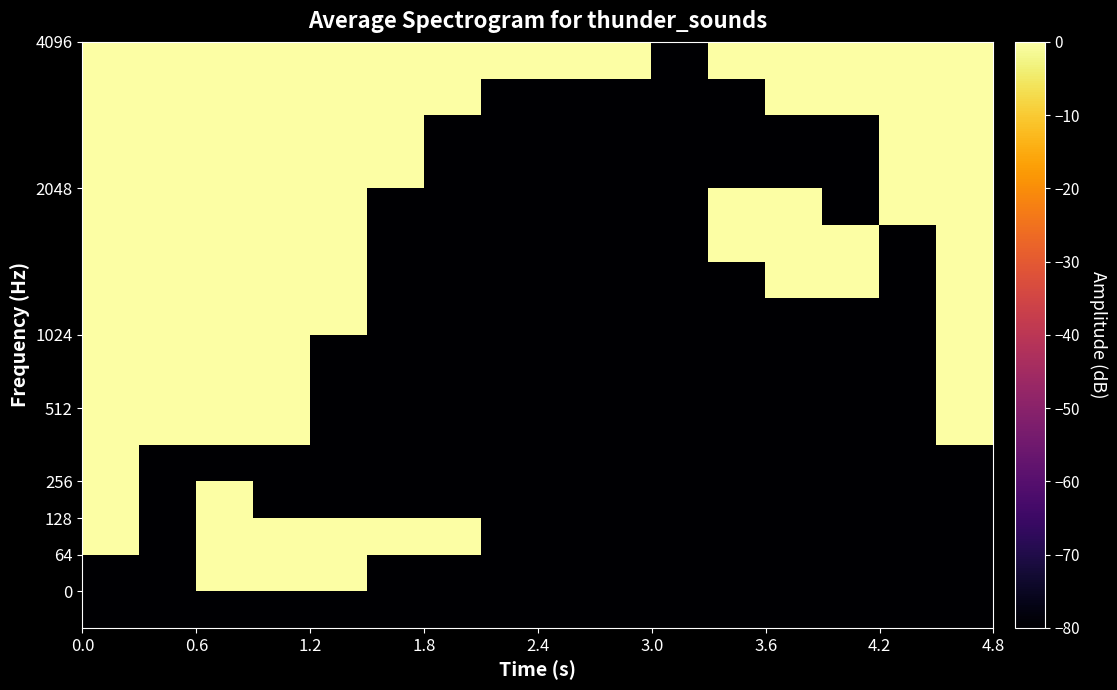

How many categories are shown in the chart?

16